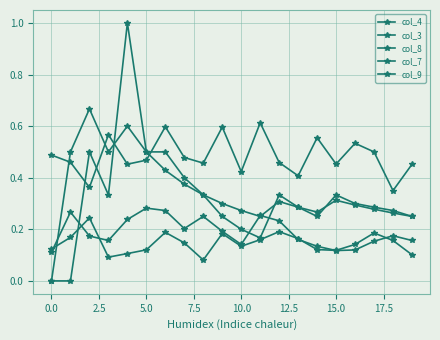

Reading left to right, list all the values displayed in this chart.

col_4: 0.1	0.2	0.2	0.1	0.1	0.1	0.2	0.1	0.1	0.2	0.1	0.2	0.2	0.2	0.1	0.1	0.1	0.2	0.2	0.1
col_3: 0.5	0.5	0.4	0.6	0.5	0.5	0.6	0.5	0.5	0.6	0.4	0.6	0.5	0.4	0.6	0.5	0.5	0.5	0.3	0.5
col_8: 0.0	0.5	0.7	0.5	0.6	0.5	0.4	0.4	0.3	0.3	0.3	0.2	0.3	0.3	0.3	0.3	0.3	0.3	0.3	0.2
col_7: 0.1	0.3	0.2	0.2	0.2	0.3	0.3	0.2	0.2	0.2	0.1	0.3	0.2	0.2	0.1	0.1	0.1	0.2	0.2	0.2
col_9: 0.0	0.0	0.5	0.3	1.0	0.5	0.5	0.4	0.3	0.2	0.2	0.2	0.3	0.3	0.2	0.3	0.3	0.3	0.3	0.2